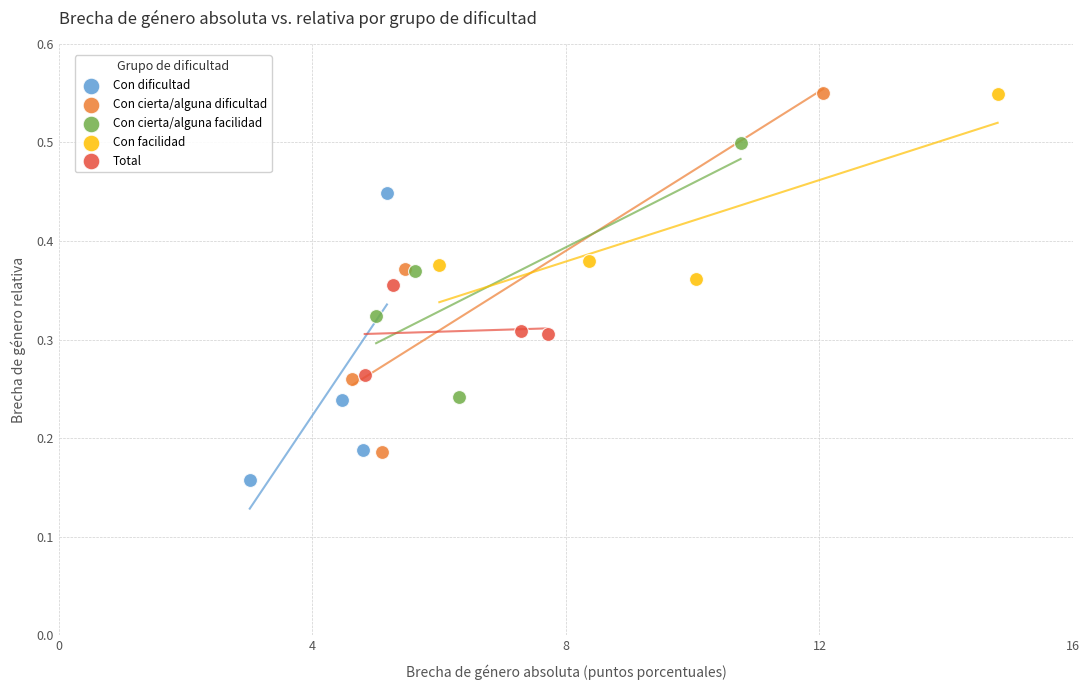

Which series has the largest Y range (max minus min)?

Con cierta/alguna dificultad